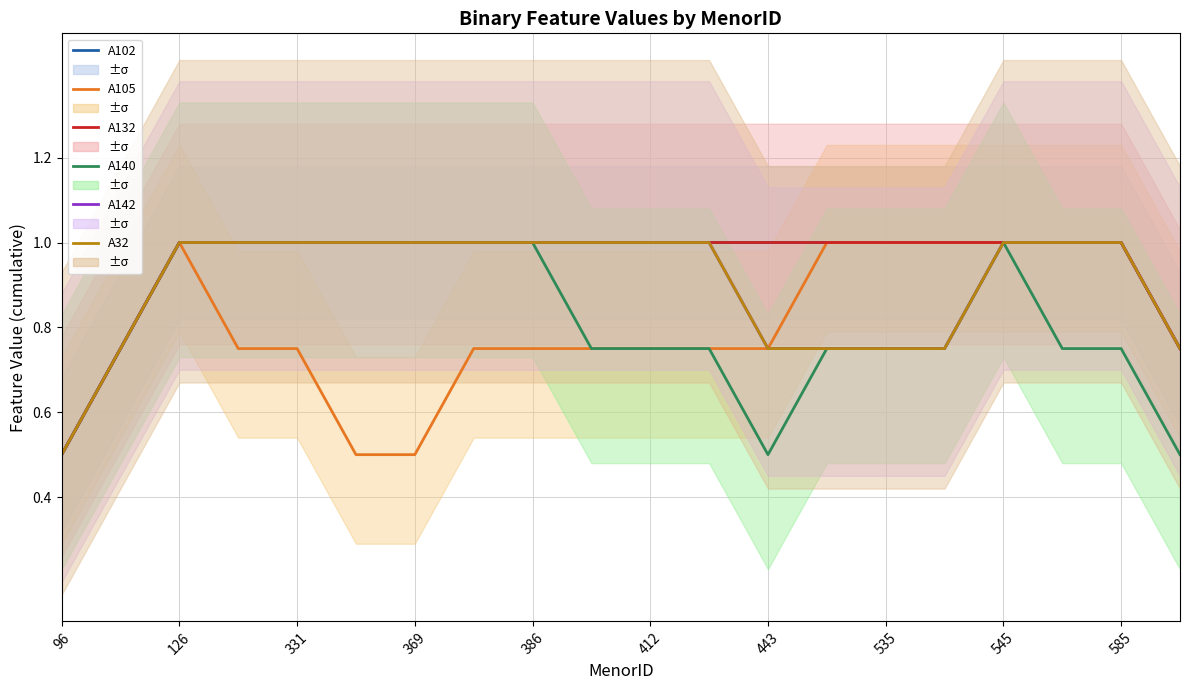

What is the difference between the maximum and minimum values in the A140 series?

0.5